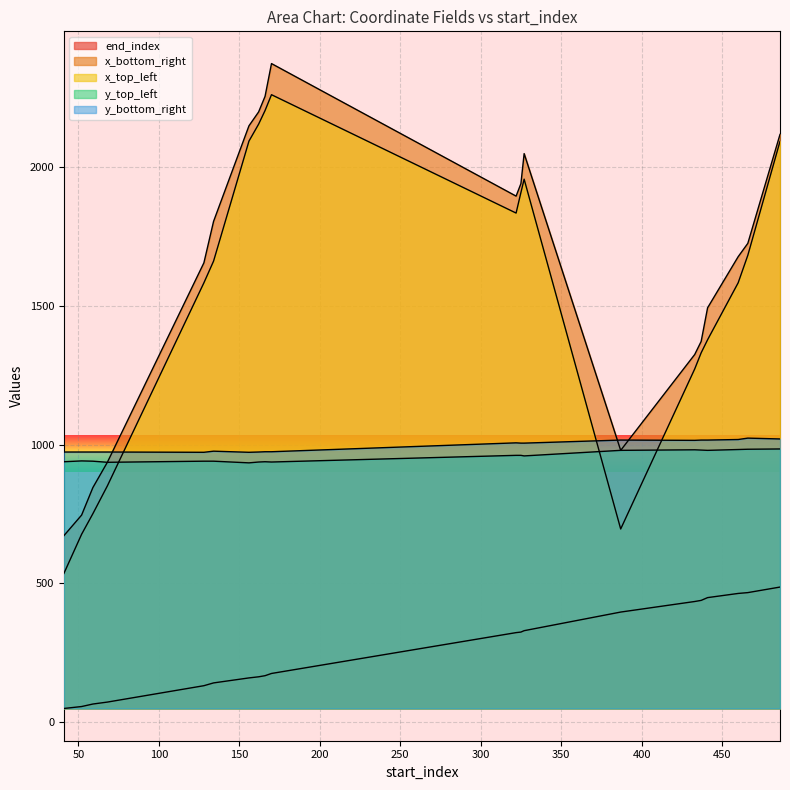

What is the approximate value of end_index at 433?

435